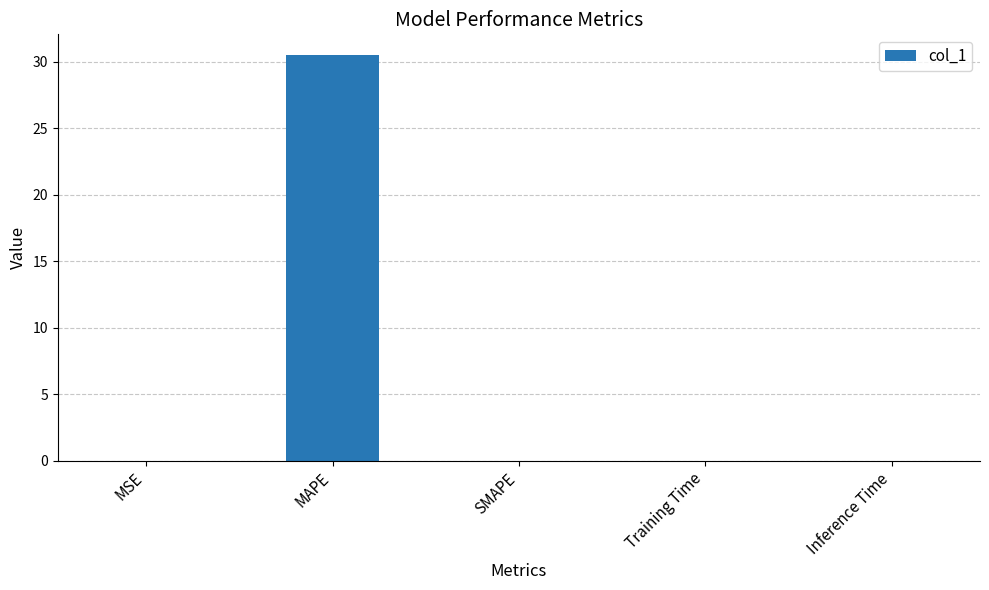

Is it true that the value at Inference Time is 0.0?

True